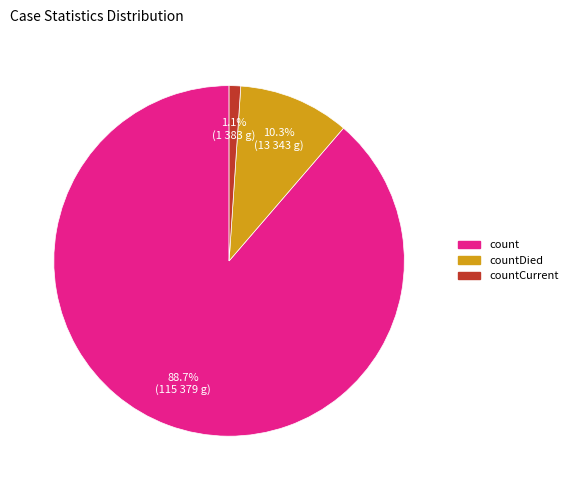

Is there any slice that represents more than half of the pie?

Yes